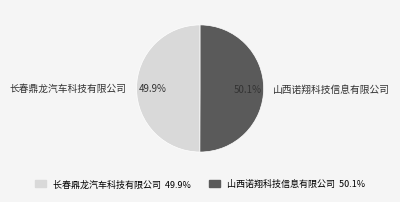

True or false: 长春鼎龙汽车科技有限公司 accounts for 59% of the total.

False